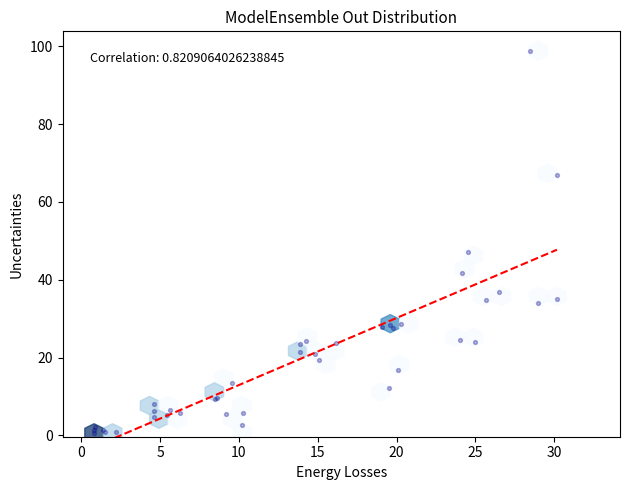

What Y value in the scatter plot is closest to 49?

47.2